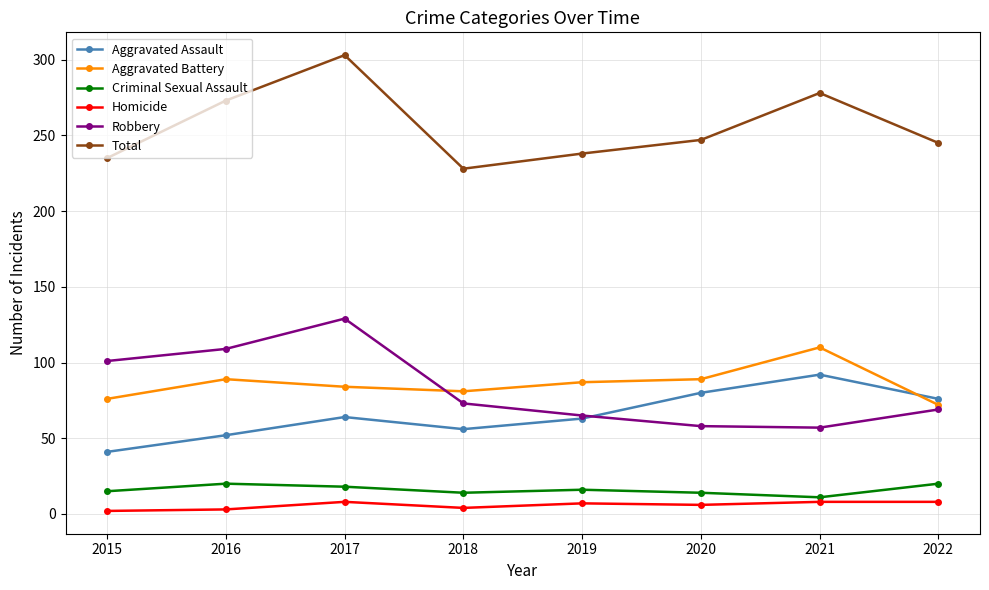

The value of Aggravated Battery at 2020 is 89. True or false?

True